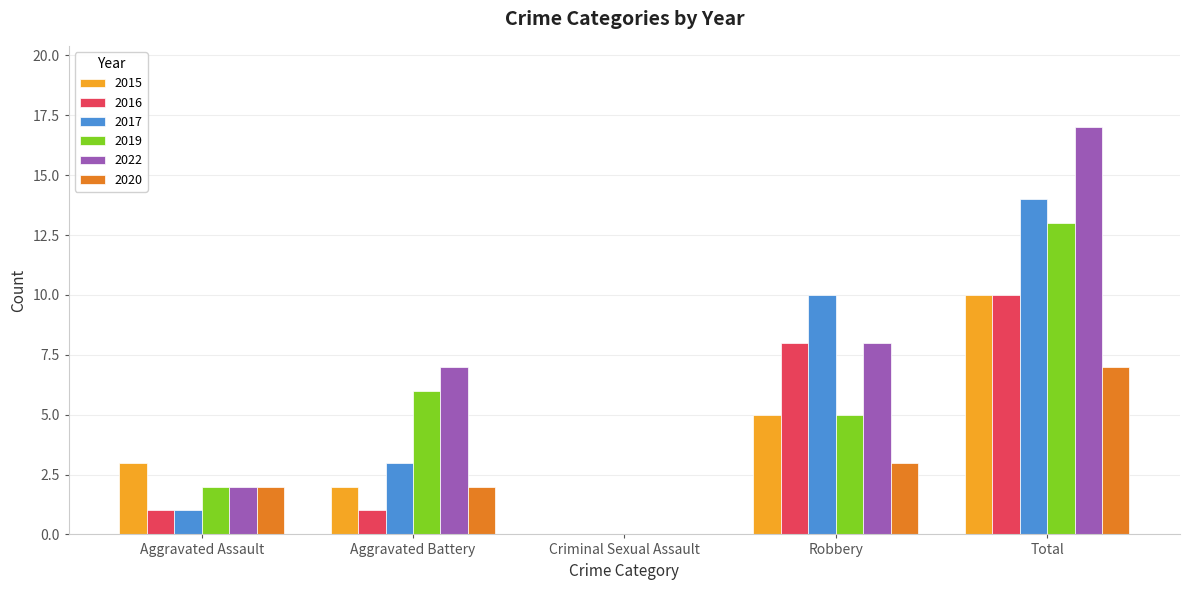

What are all the series names shown in the legend?

2015, 2016, 2017, 2019, 2022, 2020